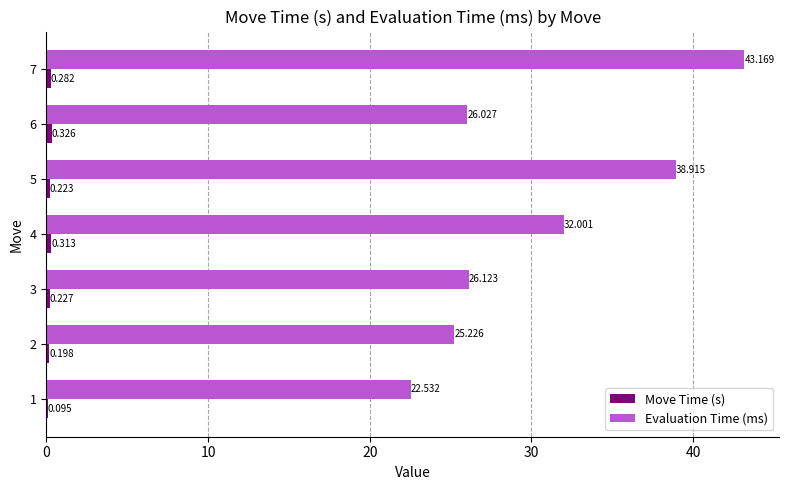

Which series changed the most between 2 and 3?

Evaluation Time (ms)